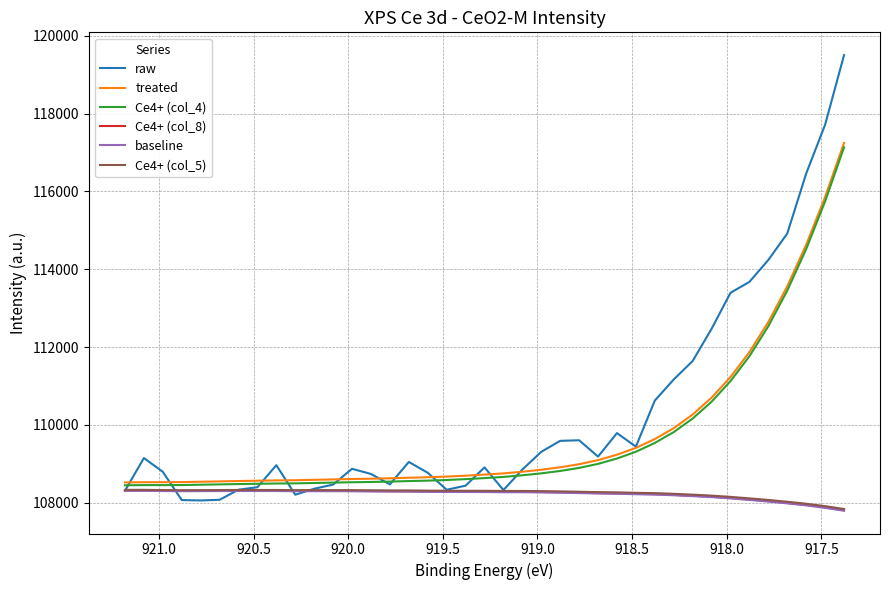

True or false: Ce4+ (col_4) and Ce4+ (col_8) cross at least once.

False